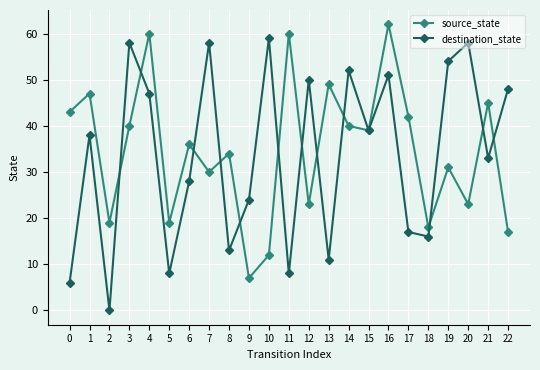

The source_state series shows 4 at 18. True or false?

False